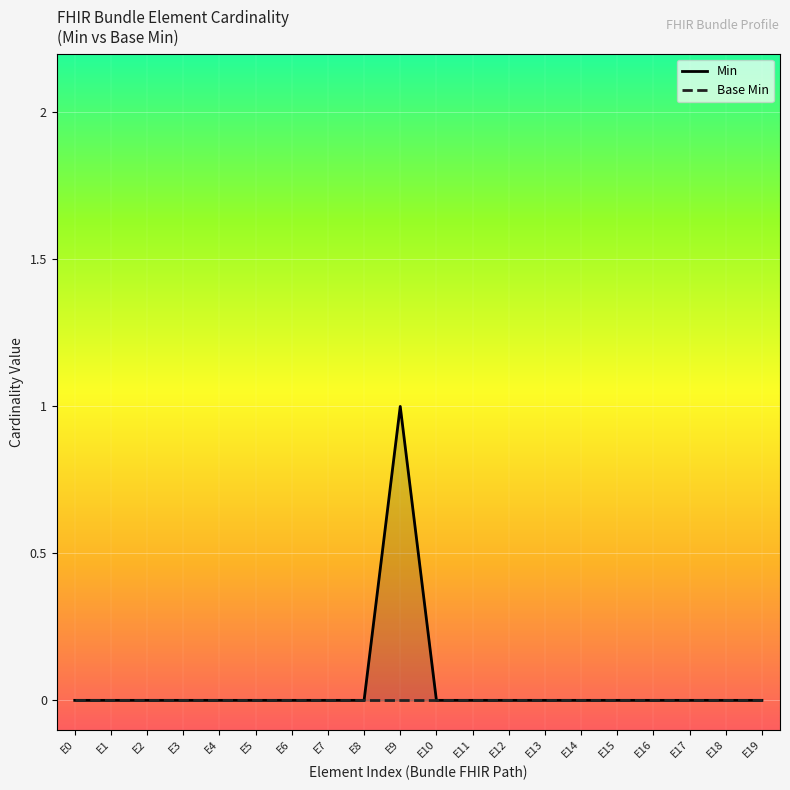

True or false: Min has a value of 0 at E1.

False